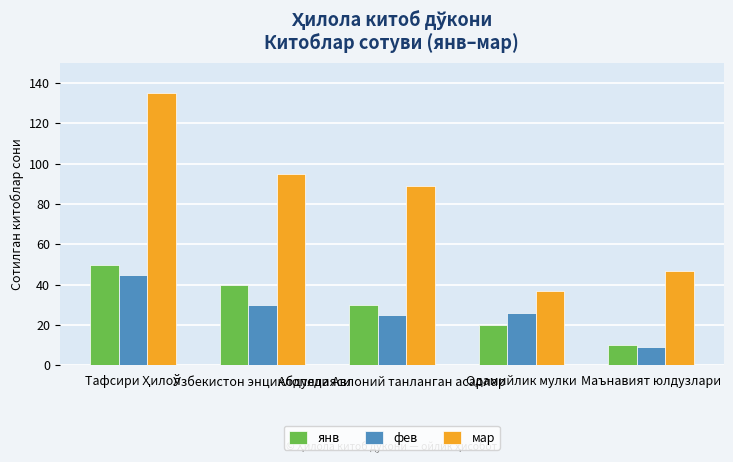

Are the bars horizontal?

No